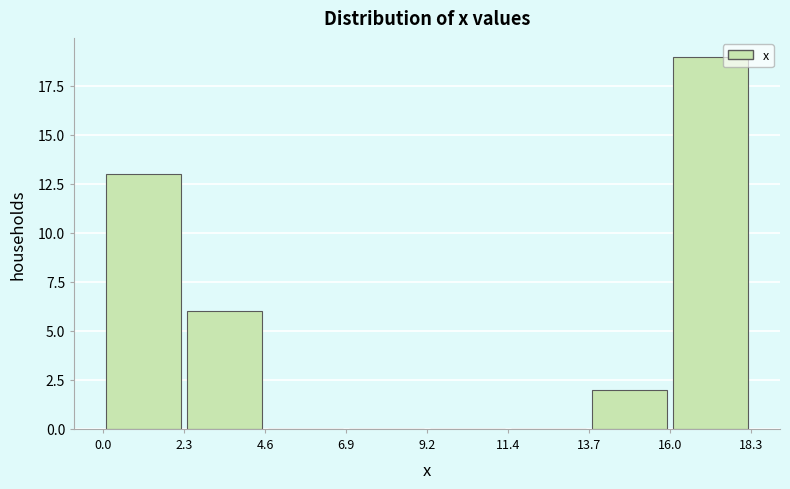

What is the height of the bar covering 16.0 to 18.3 on the x-axis? The values are not printed on the chart, so give them approximately, as read against the axis.

19